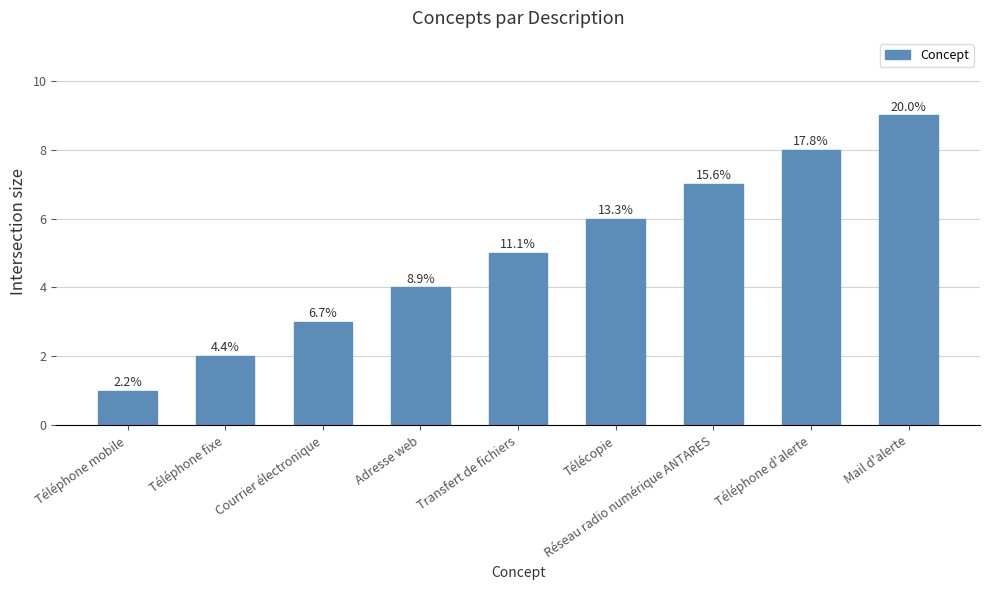

Rank the categories by value from highest to lowest.

Mail d'alerte, Téléphone d'alerte, Réseau radio numérique ANTARES, Télécopie, Transfert de fichiers, Adresse web, Courrier électronique, Téléphone fixe, Téléphone mobile